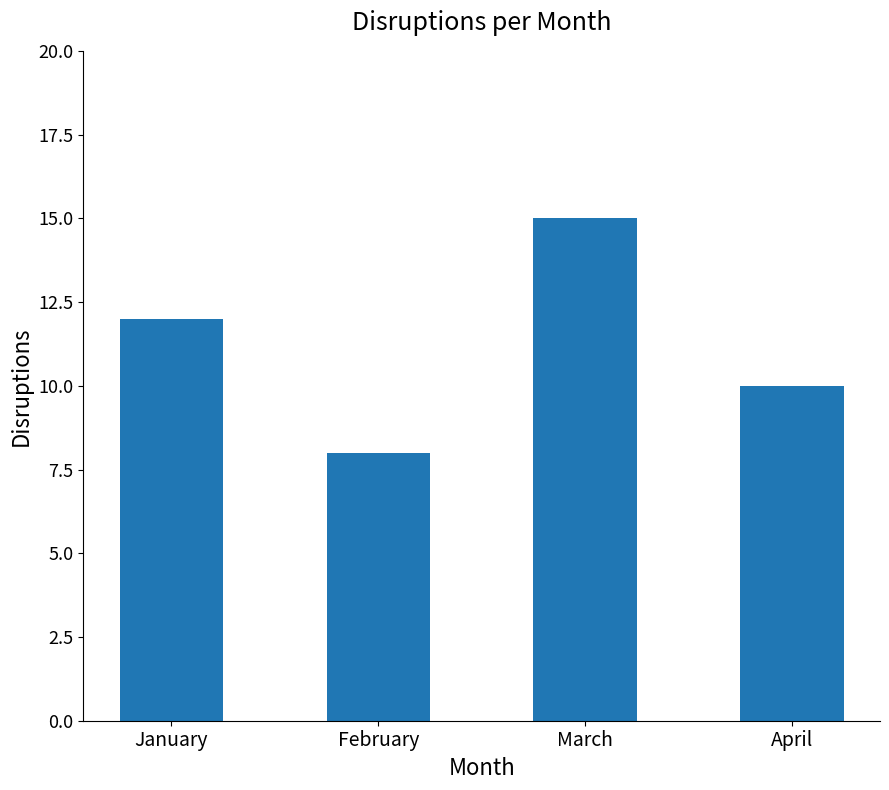

List the labels in order of value, smallest first.

February, April, January, March